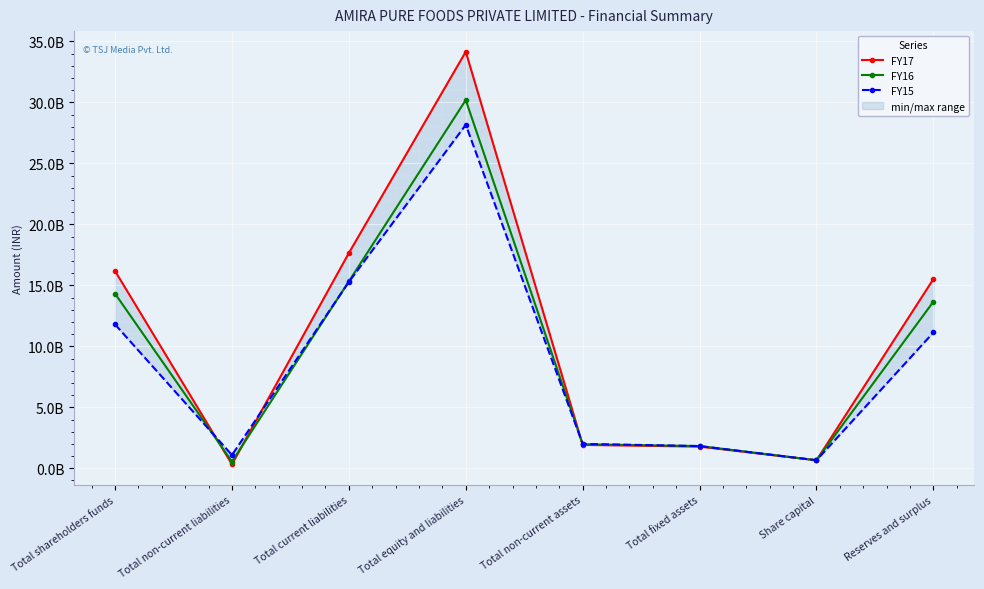

At which category does FY16 reach its first local peak?

Total equity and liabilities